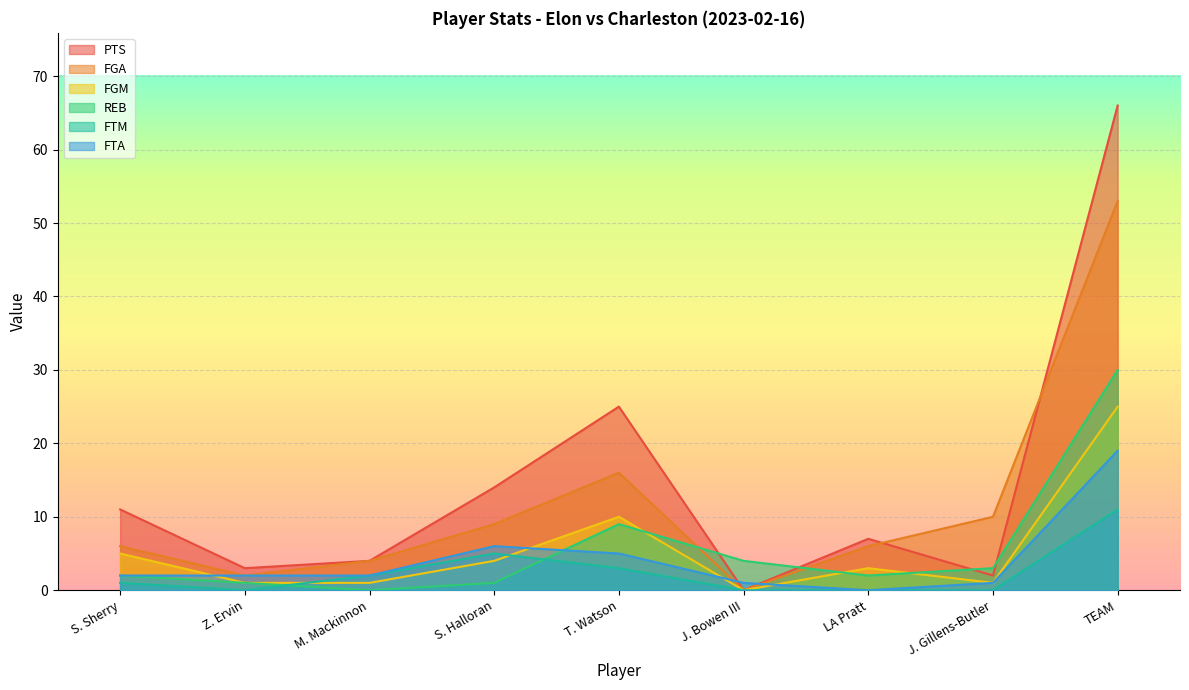

Reading right to left, transcribe all the data shown in this chart.

PTS: TEAM=66	J. Gillens-Butler=2	LA Pratt=7	J. Bowen III=0	T. Watson=25	S. Halloran=14	M. Mackinnon=4	Z. Ervin=3	S. Sherry=11
FGA: TEAM=53	J. Gillens-Butler=10	LA Pratt=6	J. Bowen III=0	T. Watson=16	S. Halloran=9	M. Mackinnon=4	Z. Ervin=2	S. Sherry=6
FGM: TEAM=25	J. Gillens-Butler=1	LA Pratt=3	J. Bowen III=0	T. Watson=10	S. Halloran=4	M. Mackinnon=1	Z. Ervin=1	S. Sherry=5
REB: TEAM=30	J. Gillens-Butler=3	LA Pratt=2	J. Bowen III=4	T. Watson=9	S. Halloran=1	M. Mackinnon=0	Z. Ervin=1	S. Sherry=2
FTM: TEAM=11	J. Gillens-Butler=0	LA Pratt=0	J. Bowen III=0	T. Watson=3	S. Halloran=5	M. Mackinnon=2	Z. Ervin=0	S. Sherry=1
FTA: TEAM=19	J. Gillens-Butler=1	LA Pratt=0	J. Bowen III=1	T. Watson=5	S. Halloran=6	M. Mackinnon=2	Z. Ervin=2	S. Sherry=2